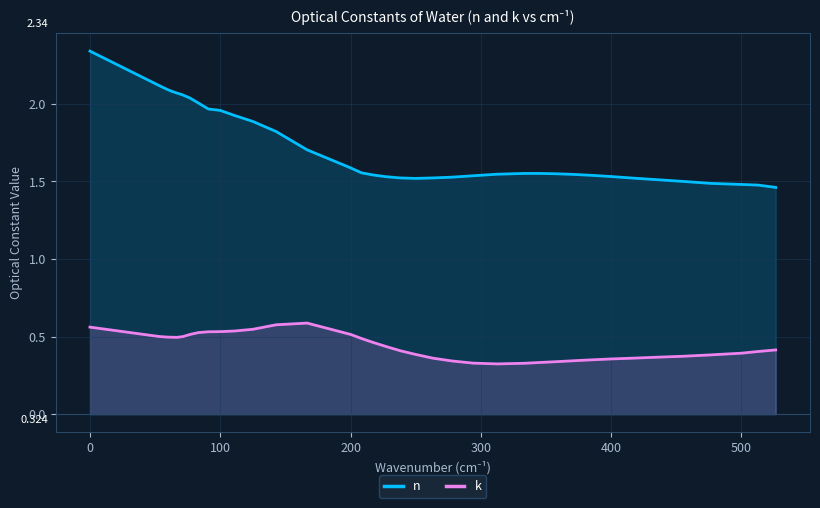

True or false: k and n cross at least once.

False